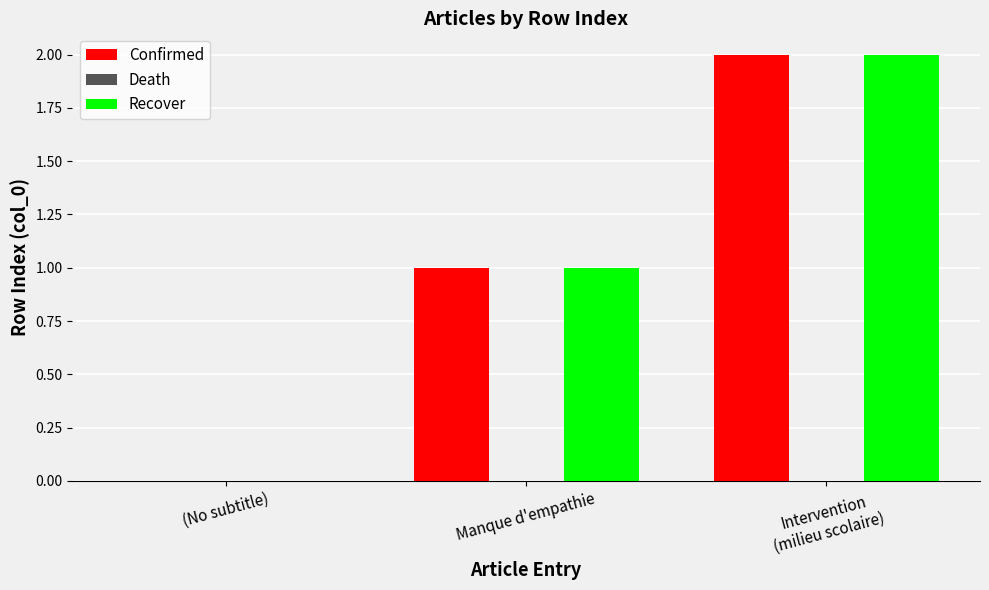

Is it true that Confirmed equals 0 at (No subtitle)?

True